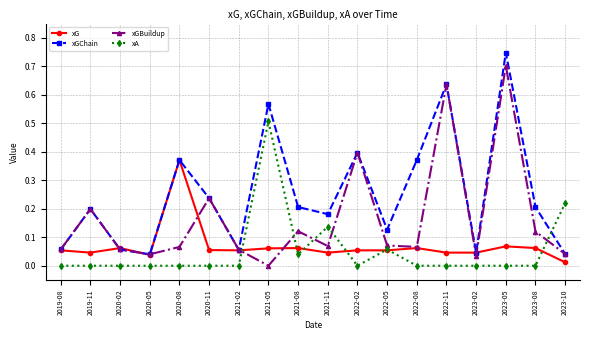

What is the label of the 3rd point from the right?

2023-05